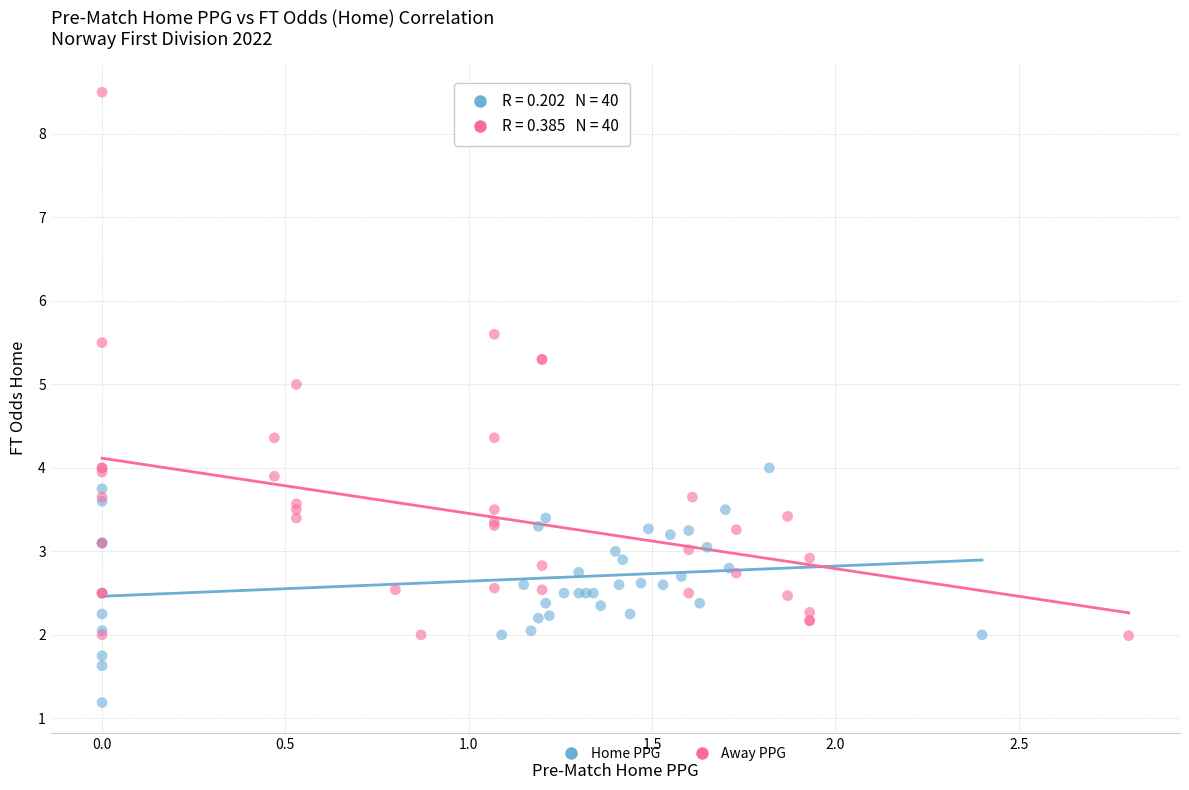

Which series has the widest spread of Y values?

Away PPG